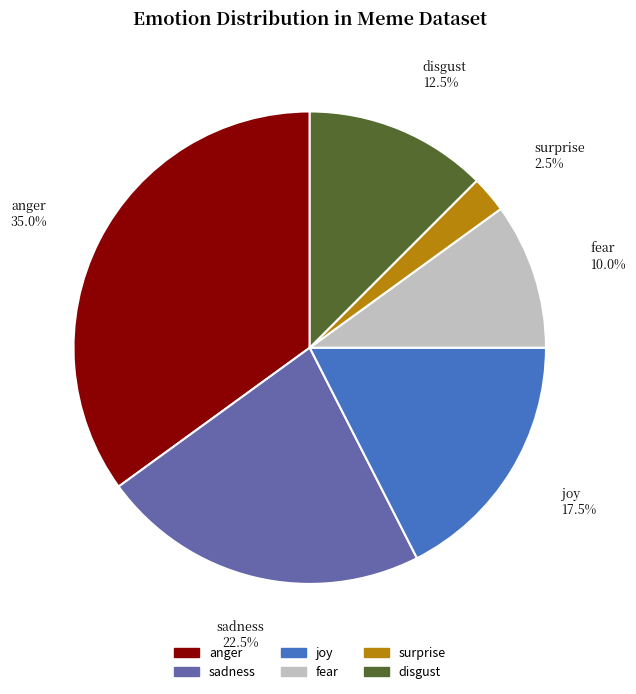

What is the smallest slice in the pie chart?

surprise